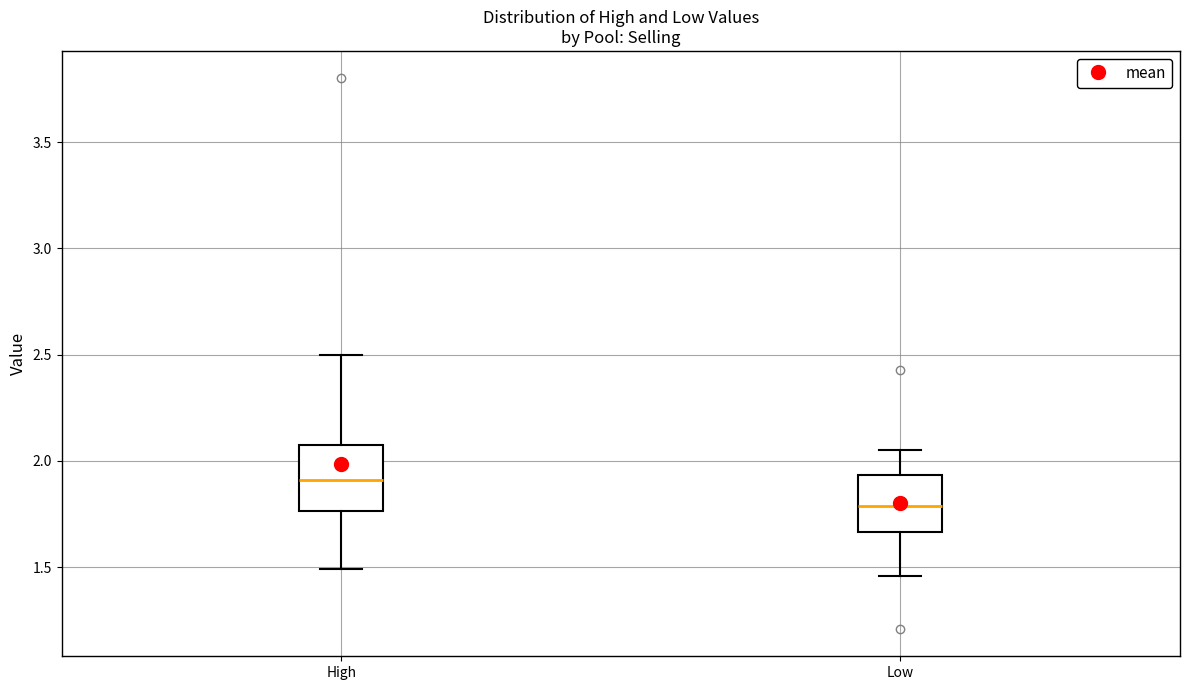

Which box has the highest median line?

High